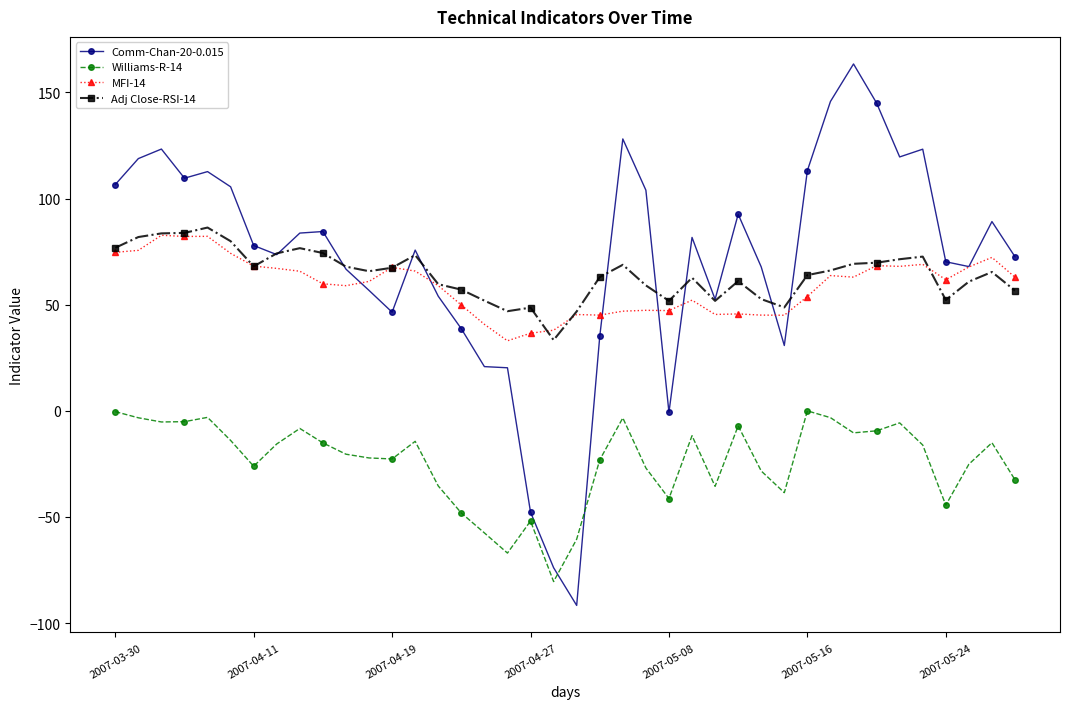

Does the chart have visible grid lines?

No